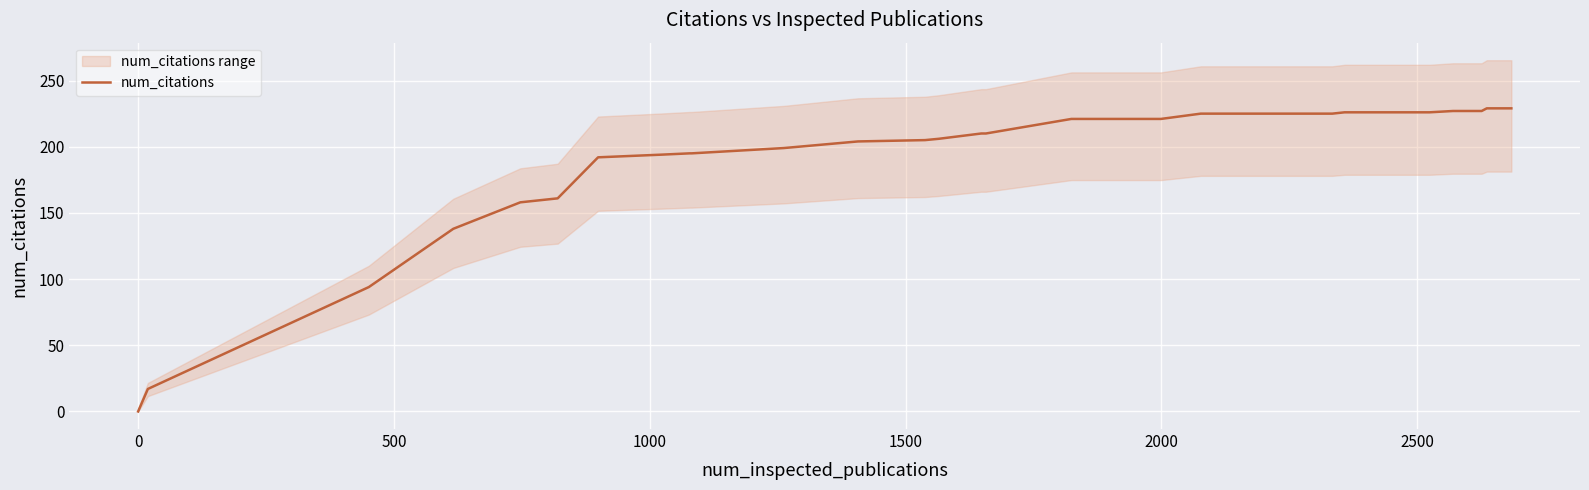

What is the maximum value for num_citations?

229